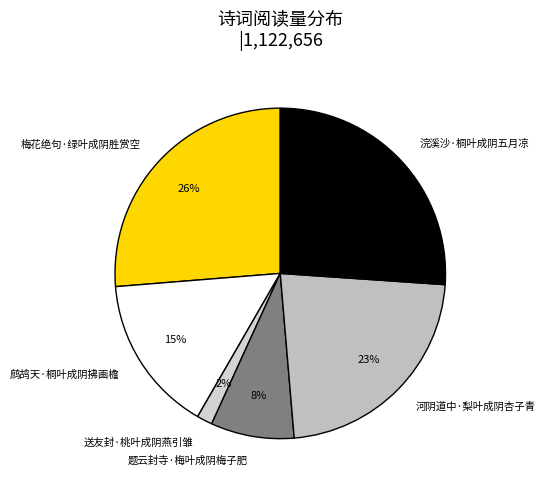

What is the smallest slice in the pie chart?

送友封·桃叶成阴燕引雏